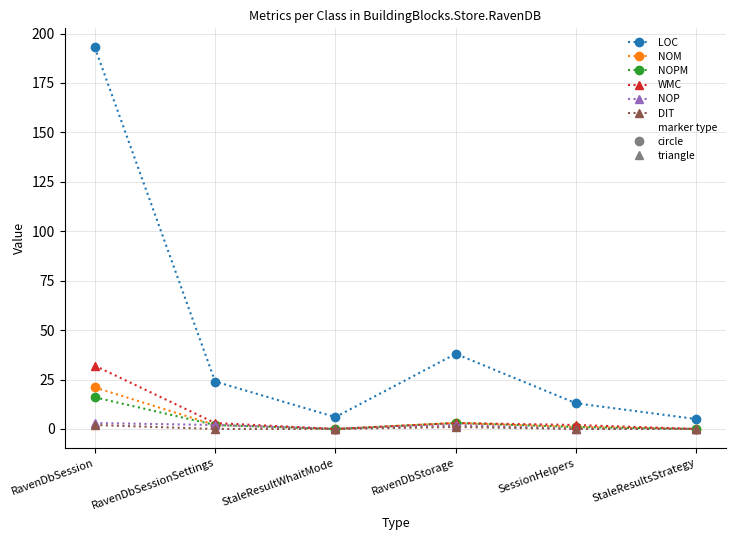

Which series has the widest spread of values?

LOC